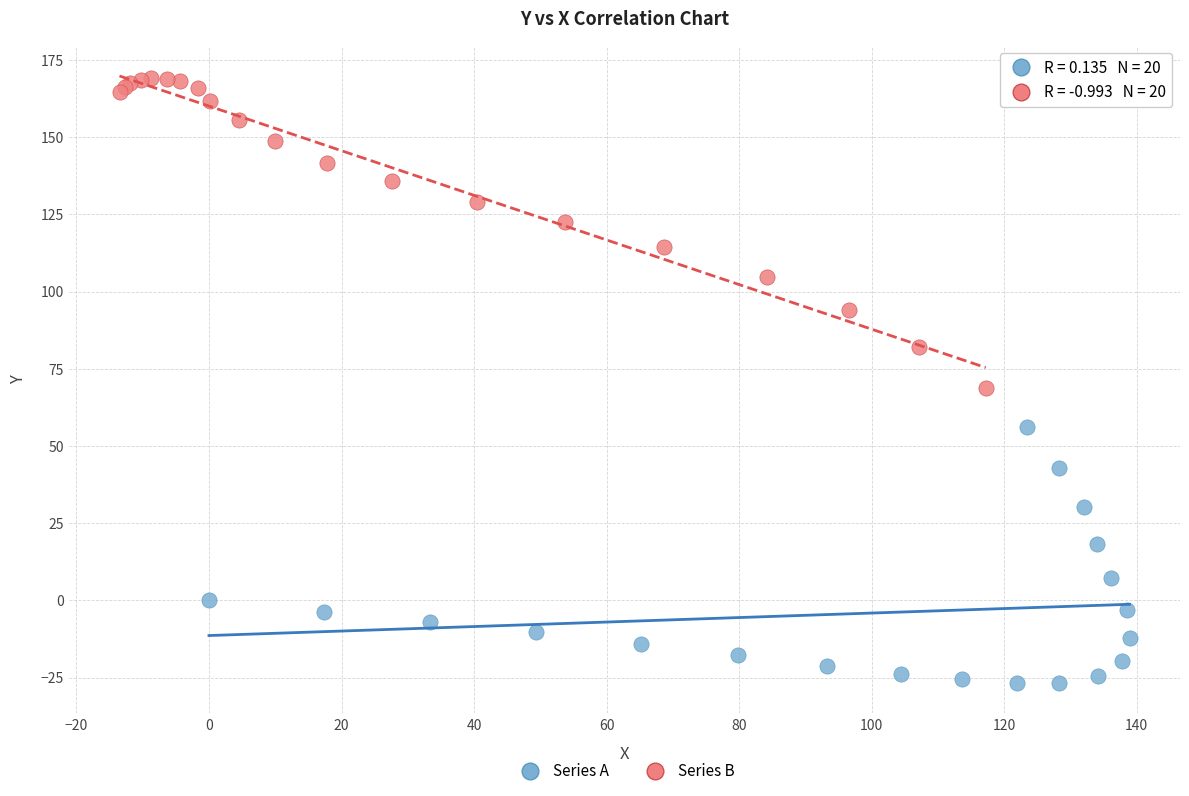

What are all the series names shown in the legend?

Series A, Series B